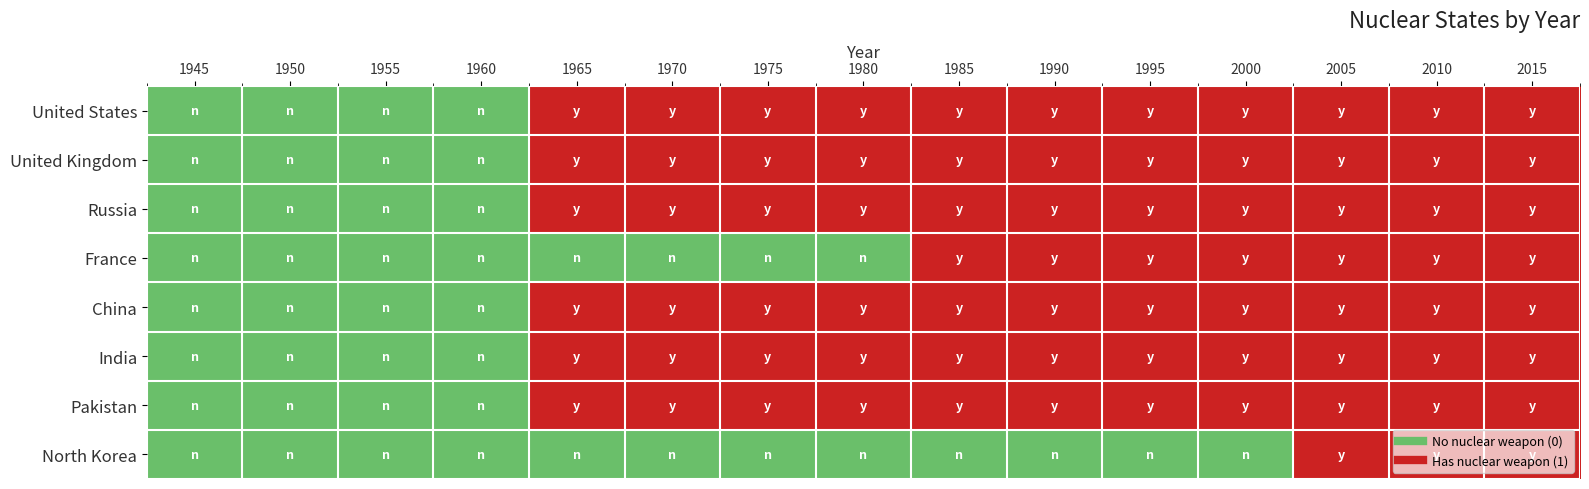

At which category is the sum across all series the highest?

2005